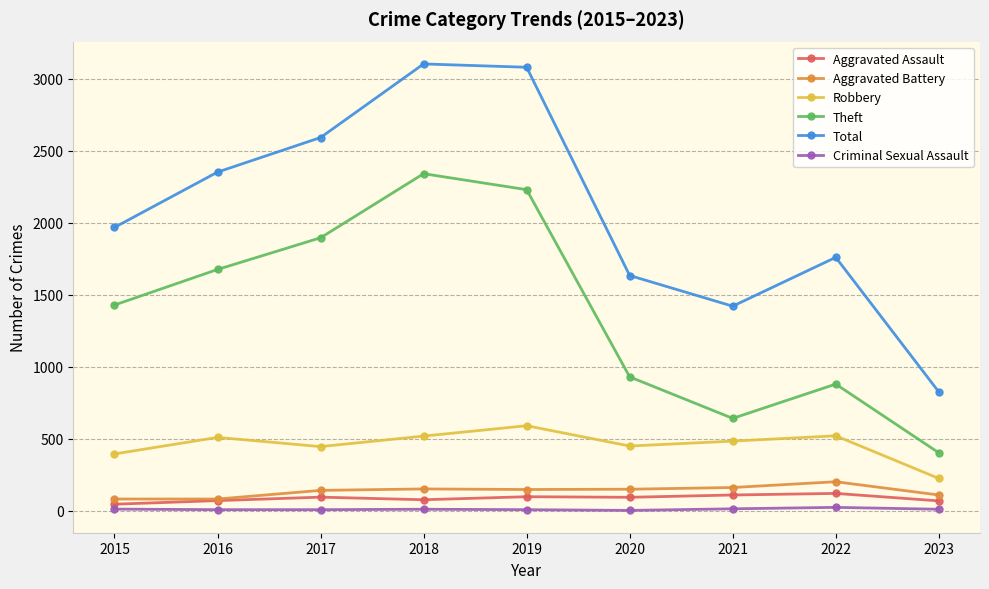

The Aggravated Assault series shows 77 at 2018. True or false?

True